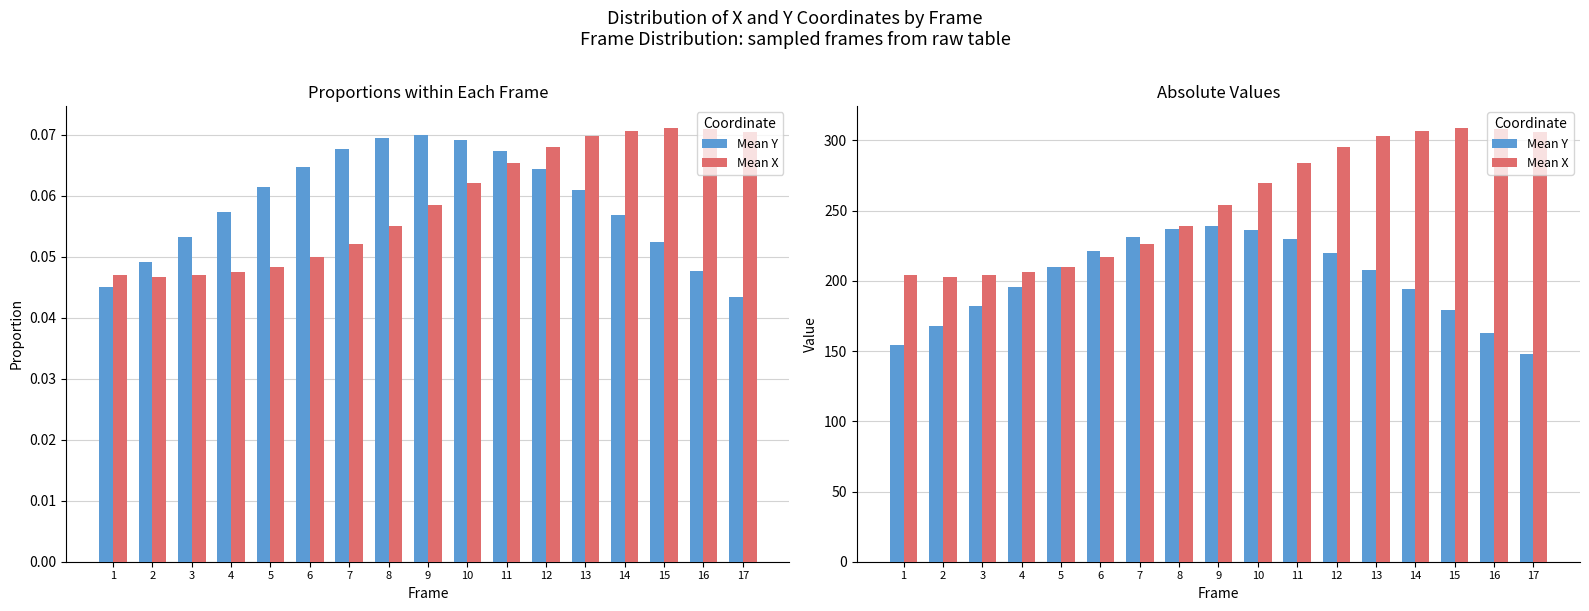

Does the chart contain stacked bars?

No